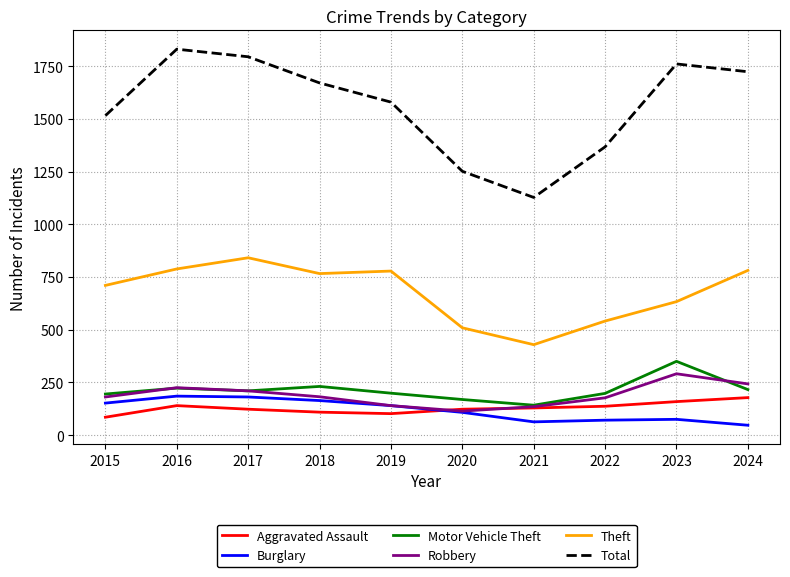

Which category has the highest value in the Aggravated Assault series?

2024